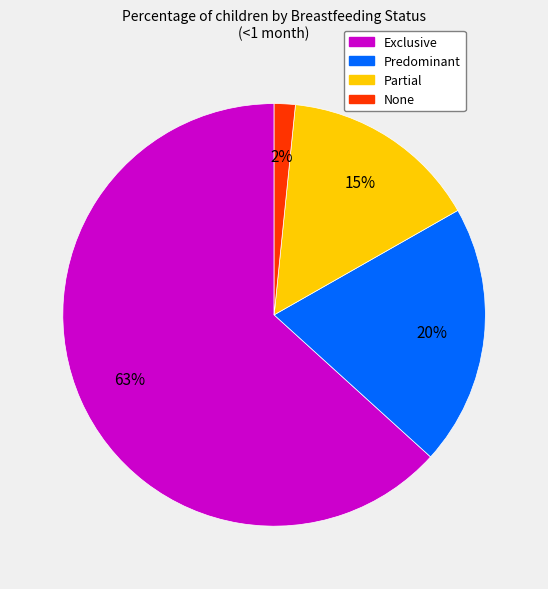

Is the sum of Exclusive and None greater than half?

Yes